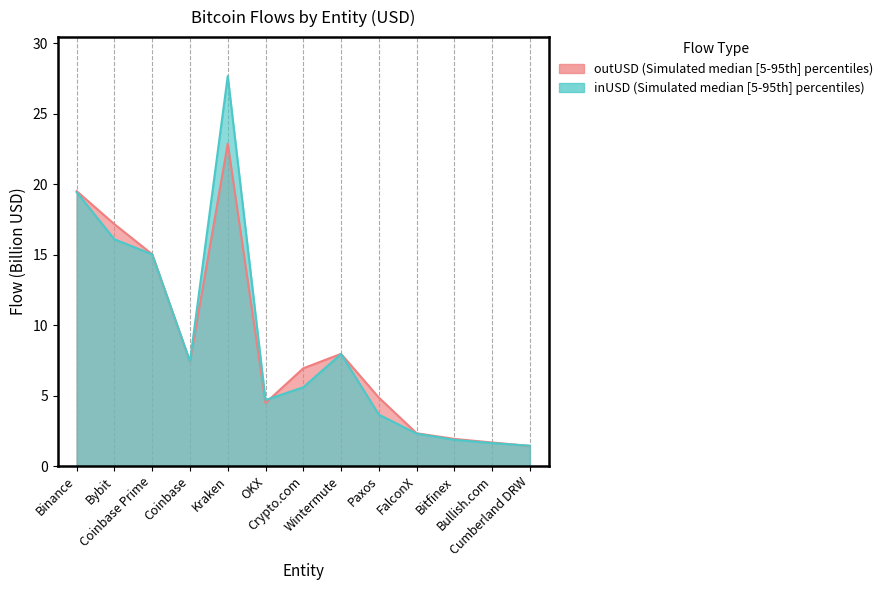

Which series has the largest range (max minus min)?

inUSD